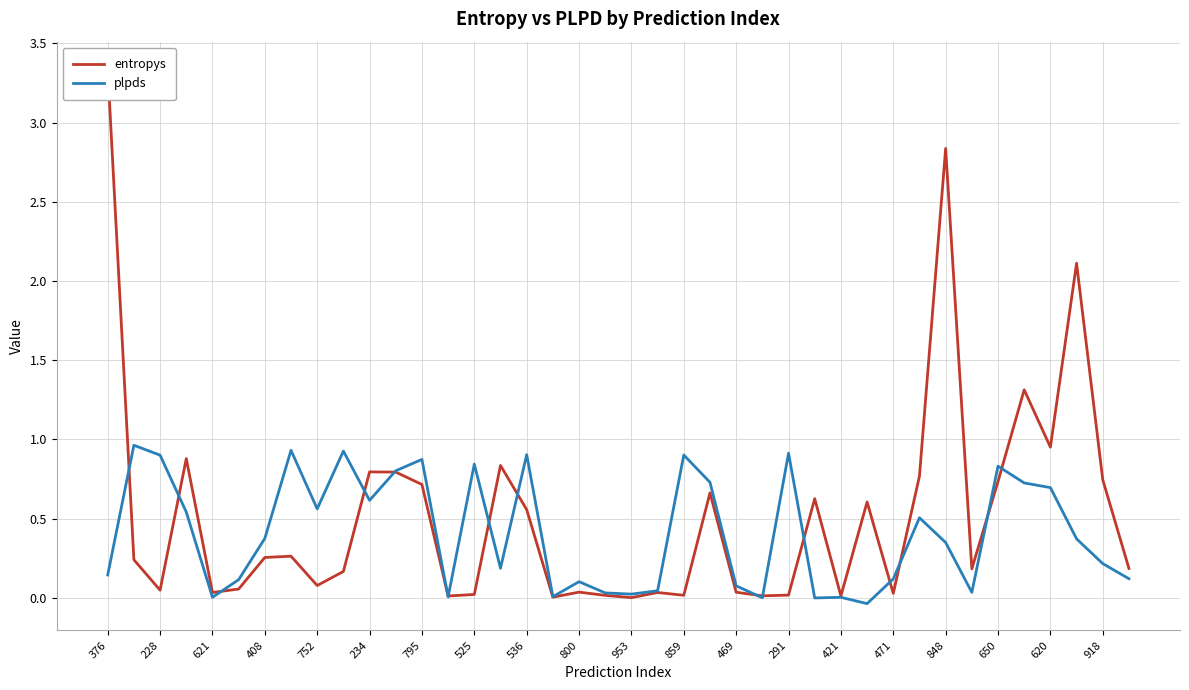

The value of plpds at 800 is 0.1. True or false?

True